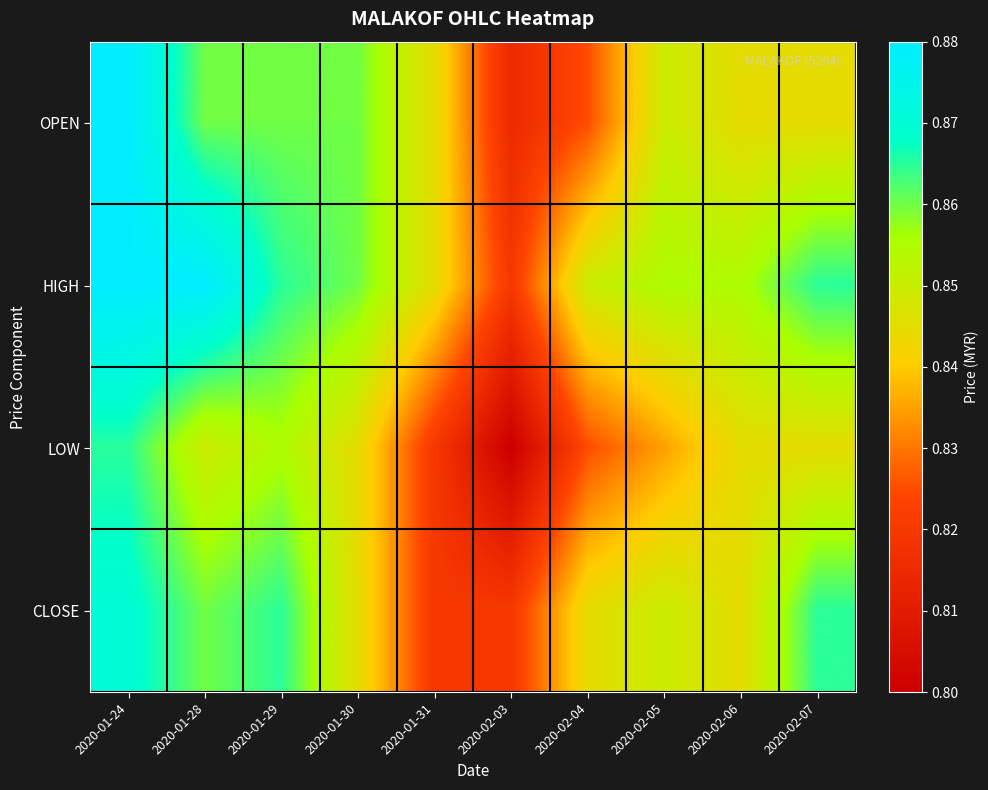

Reading left to right, list all the values displayed in this chart.

OPEN: 2020-01-24=0.9	2020-01-28=0.9	2020-01-29=0.9	2020-01-30=0.9	2020-01-31=0.8	2020-02-03=0.8	2020-02-04=0.8	2020-02-05=0.8	2020-02-06=0.8	2020-02-07=0.8
HIGH: 2020-01-24=0.9	2020-01-28=0.9	2020-01-29=0.9	2020-01-30=0.9	2020-01-31=0.8	2020-02-03=0.8	2020-02-04=0.8	2020-02-05=0.9	2020-02-06=0.9	2020-02-07=0.9
LOW: 2020-01-24=0.9	2020-01-28=0.8	2020-01-29=0.9	2020-01-30=0.8	2020-01-31=0.8	2020-02-03=0.8	2020-02-04=0.8	2020-02-05=0.8	2020-02-06=0.8	2020-02-07=0.8
CLOSE: 2020-01-24=0.9	2020-01-28=0.9	2020-01-29=0.9	2020-01-30=0.8	2020-01-31=0.8	2020-02-03=0.8	2020-02-04=0.8	2020-02-05=0.8	2020-02-06=0.8	2020-02-07=0.9